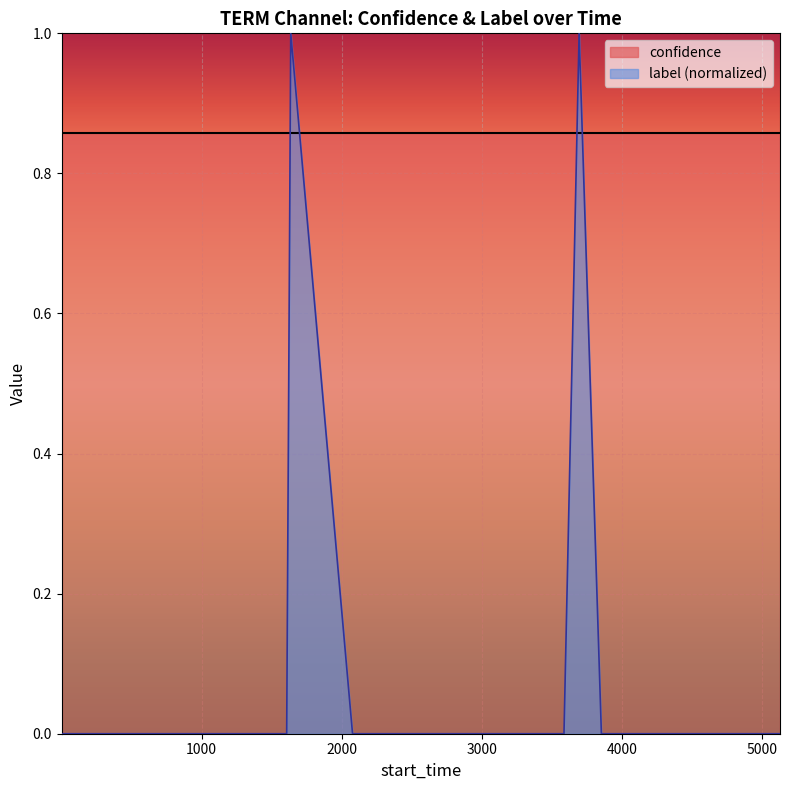

Where is the first local maximum?

1636